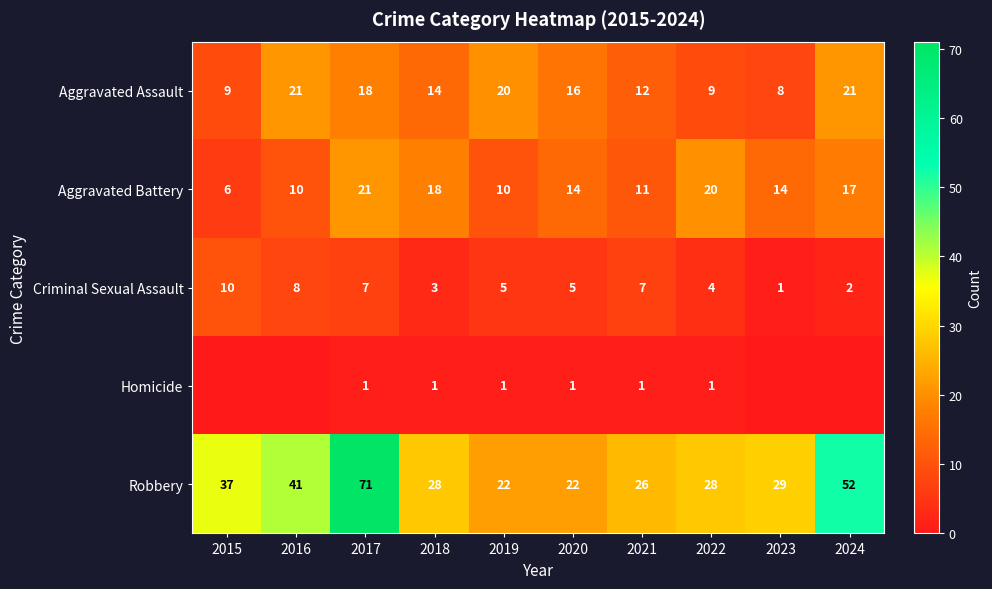

At which label does Robbery reach its peak?

2017